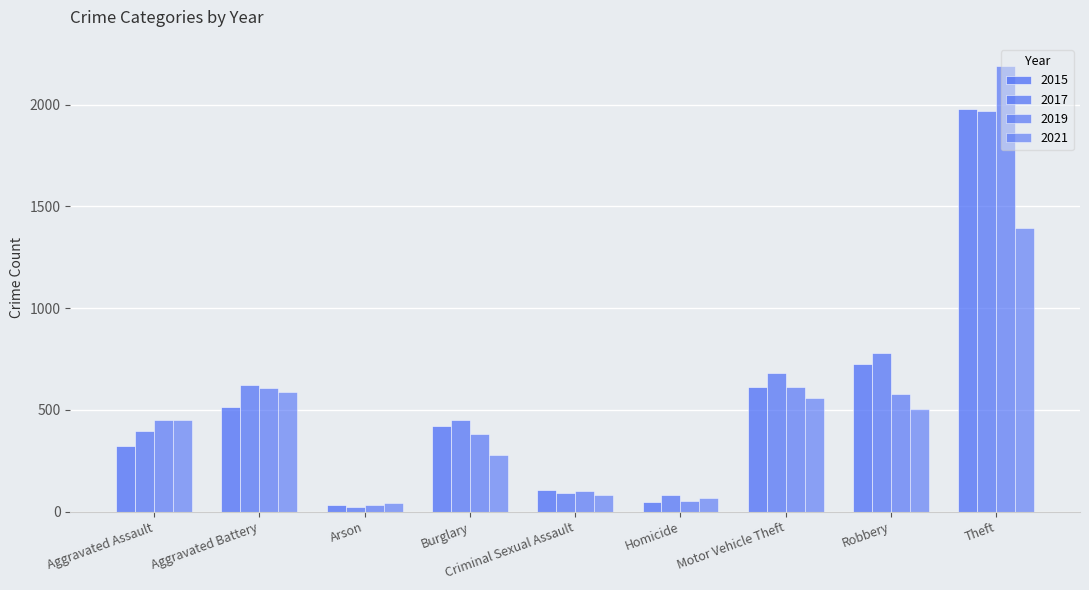

Which label corresponds to the smallest value in the chart?

Arson